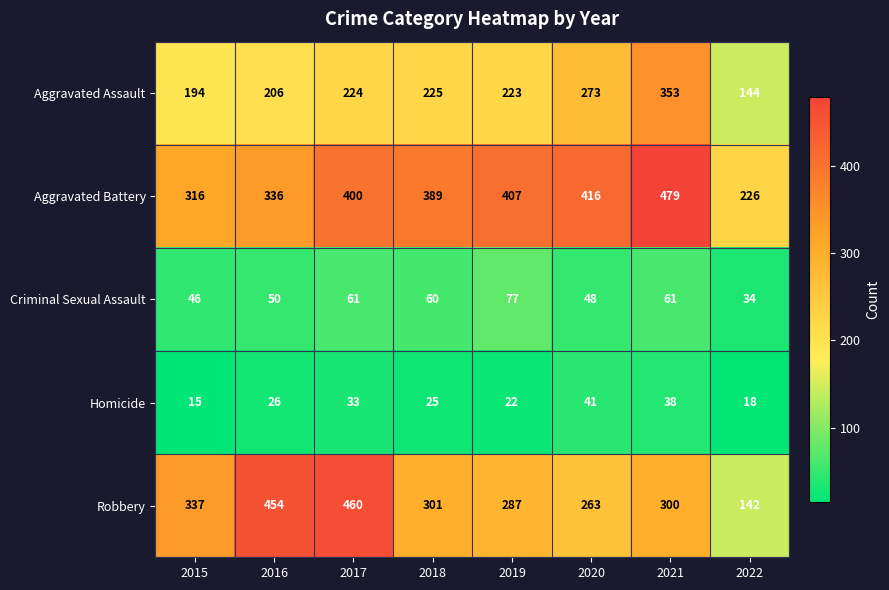

What is the average value of the Criminal Sexual Assault series?

55